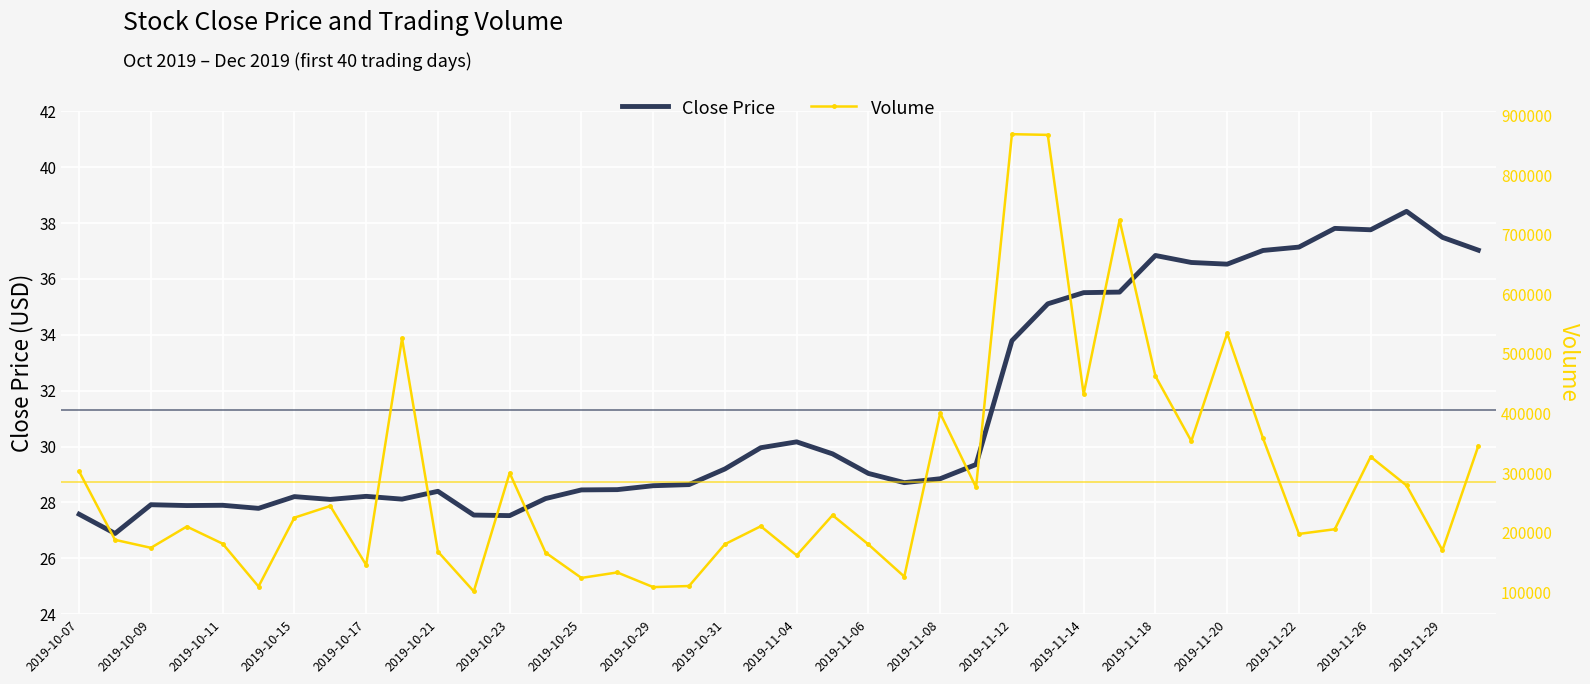

At 29, list the series in order from largest to smallest.

Volume, Close Price